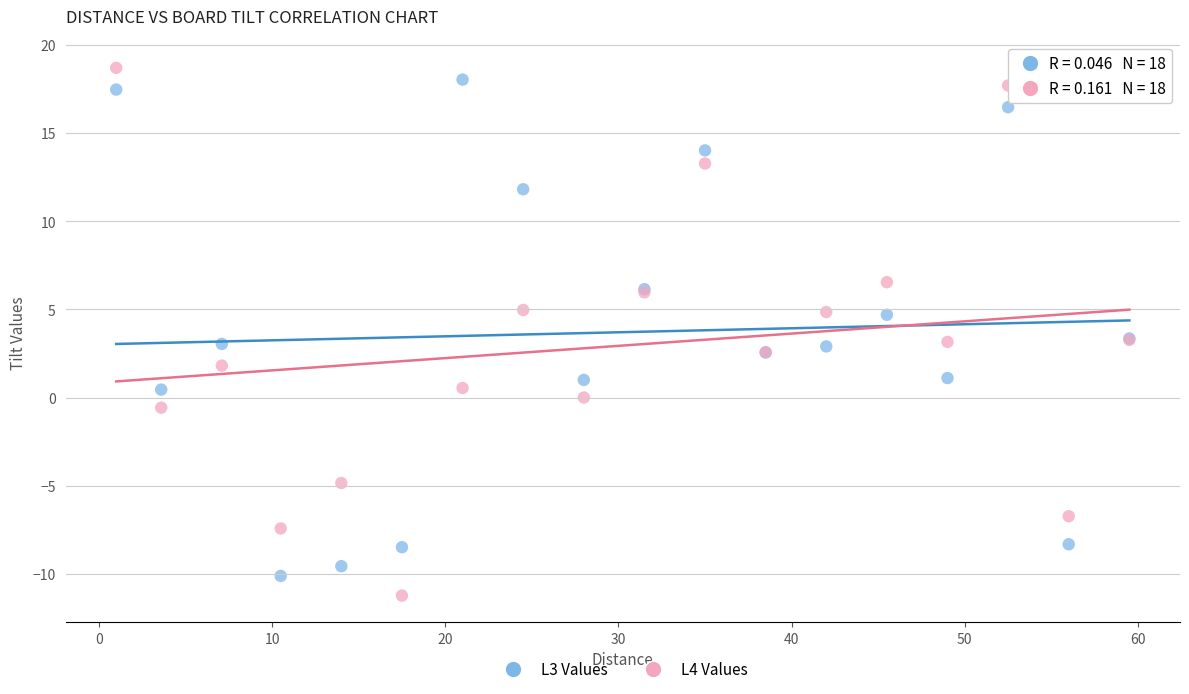

What is the X range (max minus min) for the scatter plot?

58.5